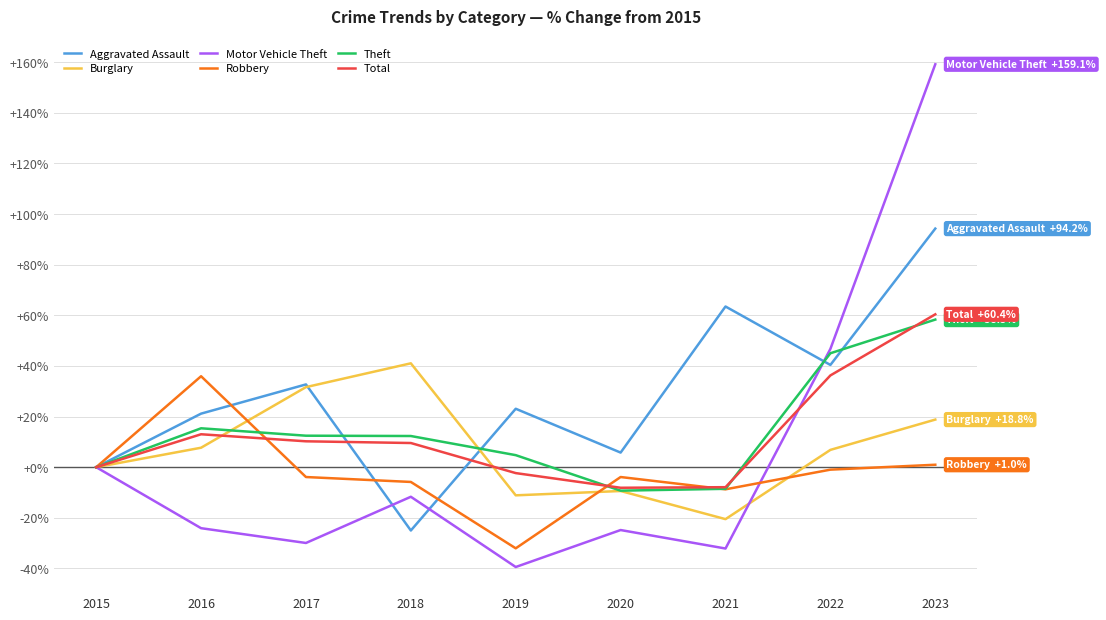

Rank the categories by Theft value from lowest to highest.

2020, 2021, 2015, 2019, 2018, 2017, 2016, 2022, 2023